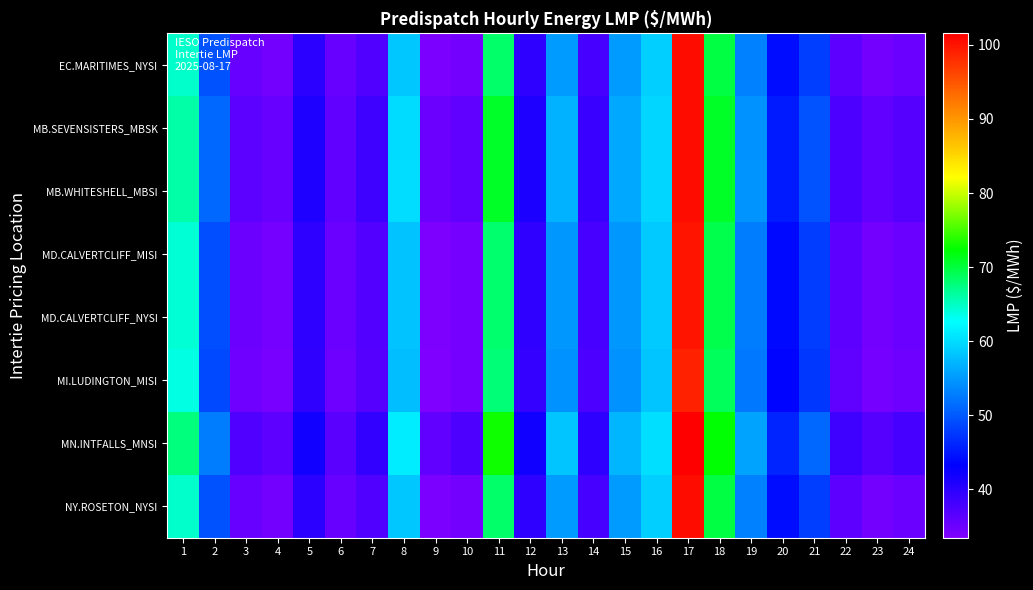

What is the total value across all series at 13?

446.0